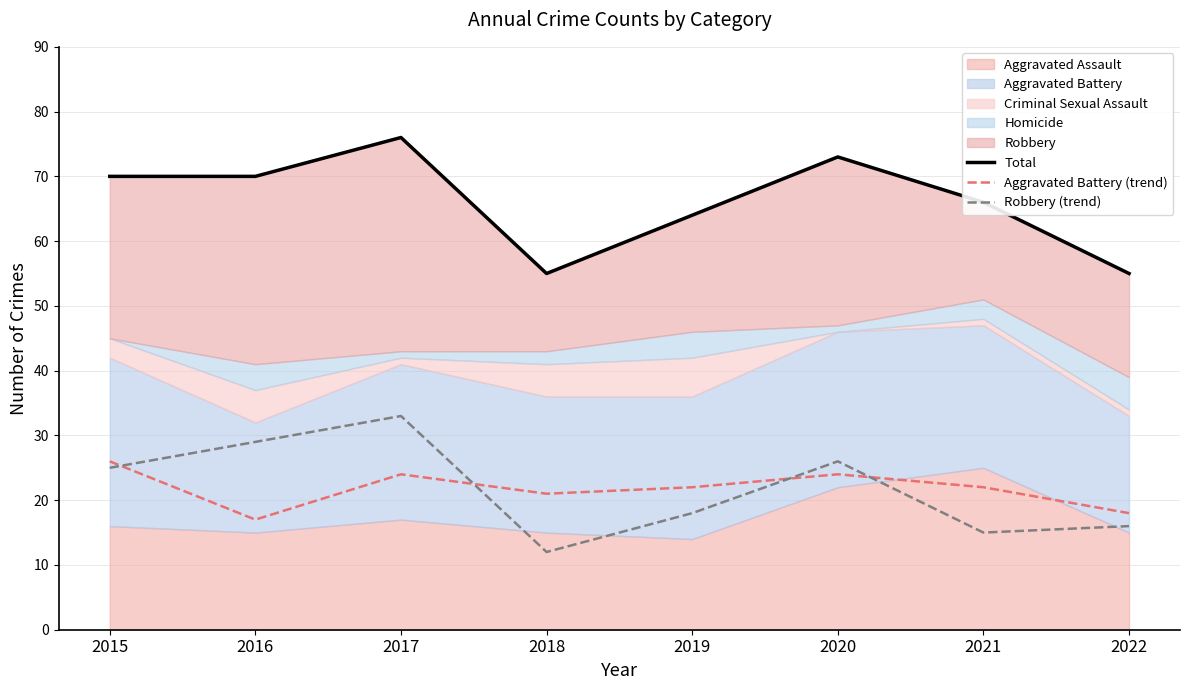

What is the minimum value for Robbery (trend)?

12